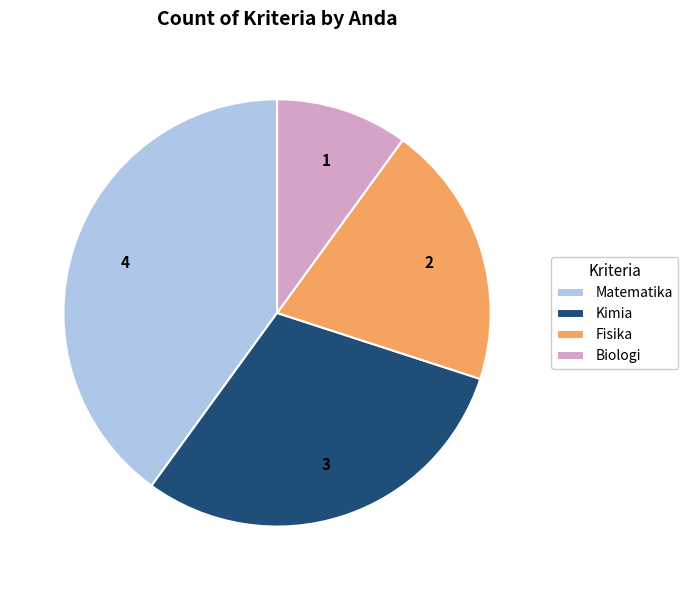

Which slice is the largest?

Matematika